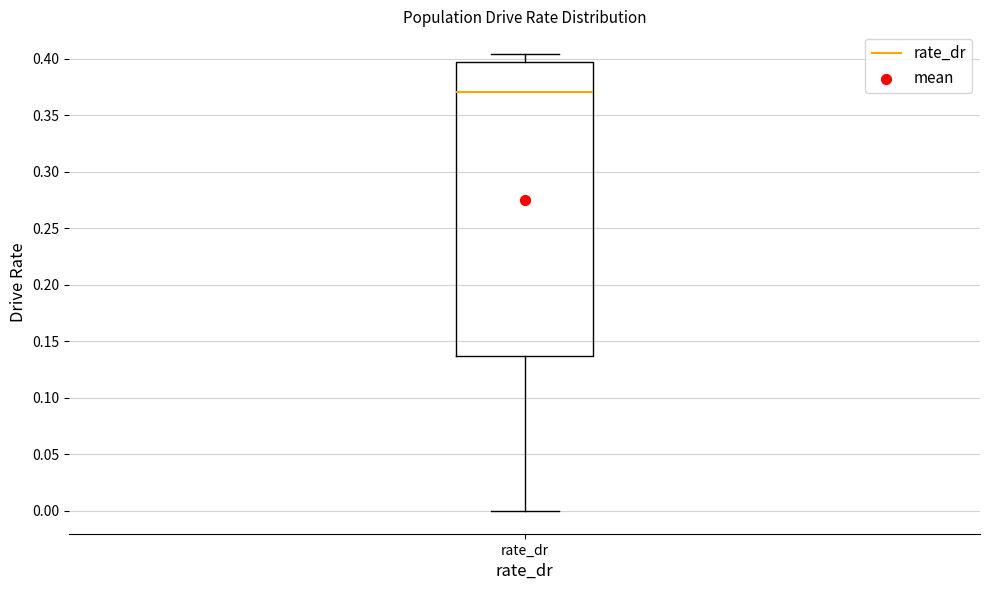

Where is the upper edge of the box for rate_dr on the y-axis? The values are not printed on the chart, so give them approximately, as read against the axis.

0.395